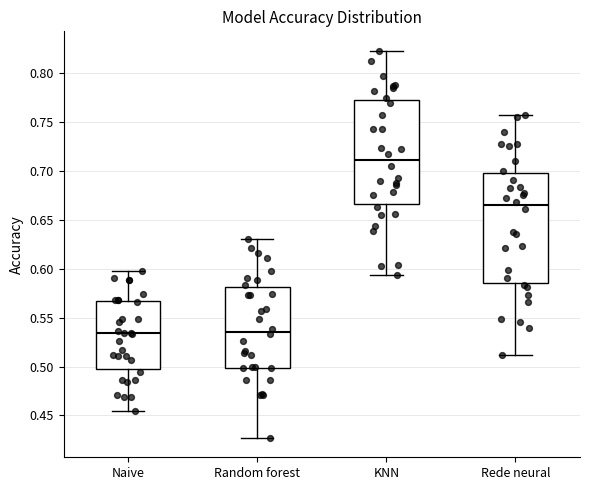

Which box has the highest median line?

KNN